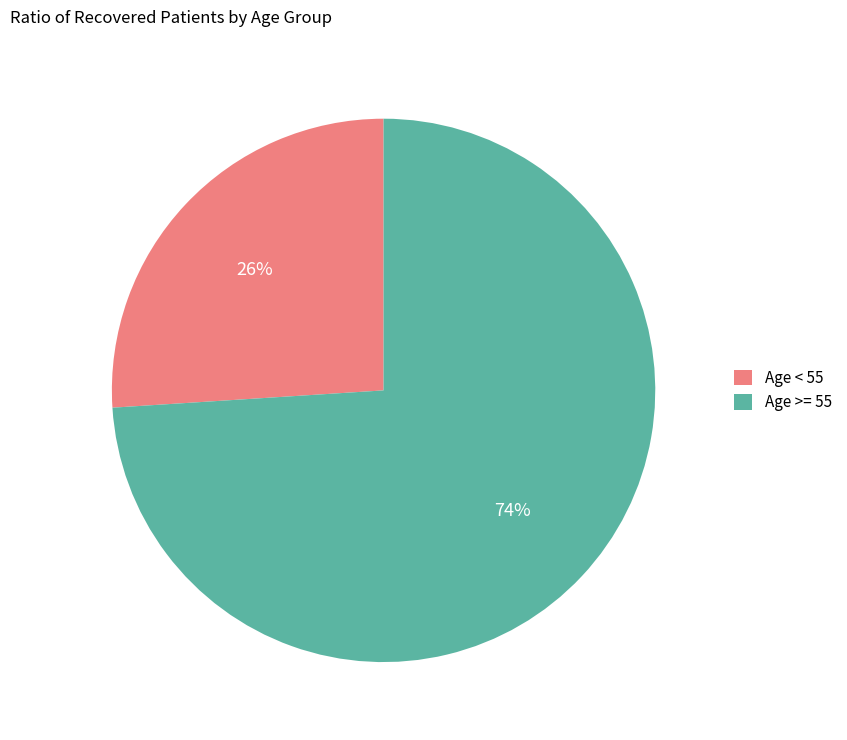

Which slice is the smallest?

Age < 55